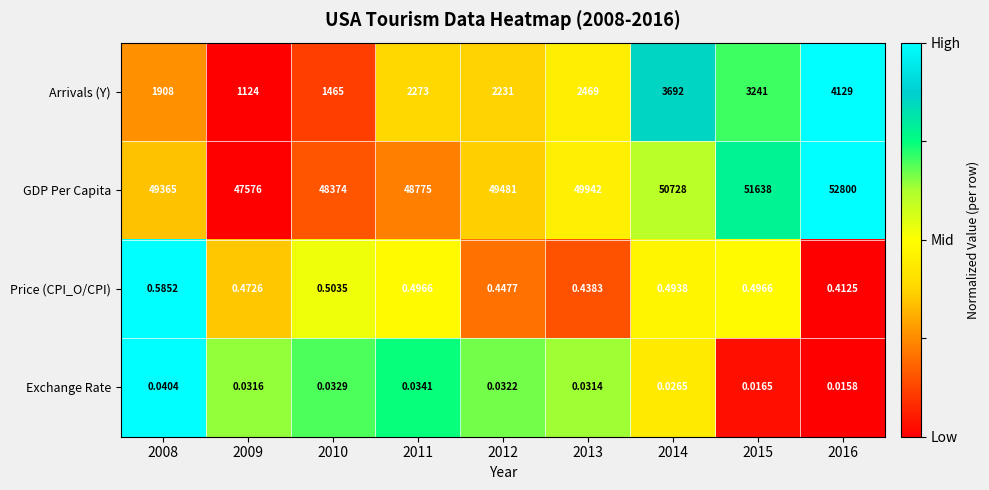

At 2012, list the series in order from largest to smallest.

GDP Per Capita, Arrivals (Y), Price (CPI_O/CPI), Exchange Rate